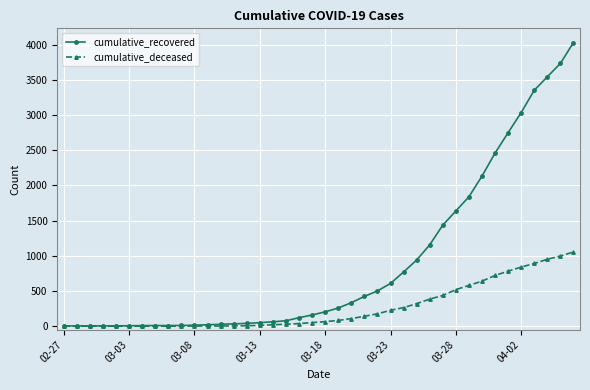

Rank the series by their maximum value, from lowest to highest.

cumulative_deceased, cumulative_recovered